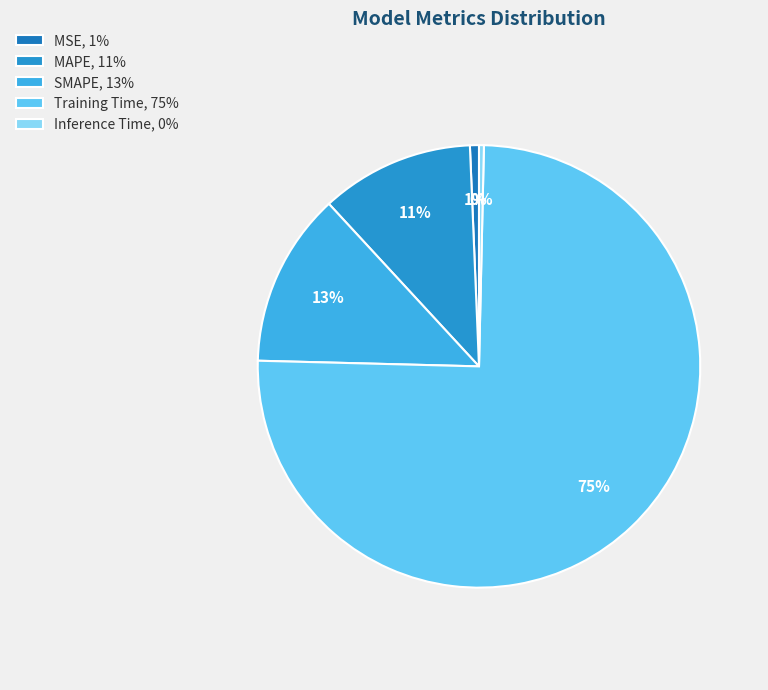

The SMAPE slice represents 3% of the pie. True or false?

False